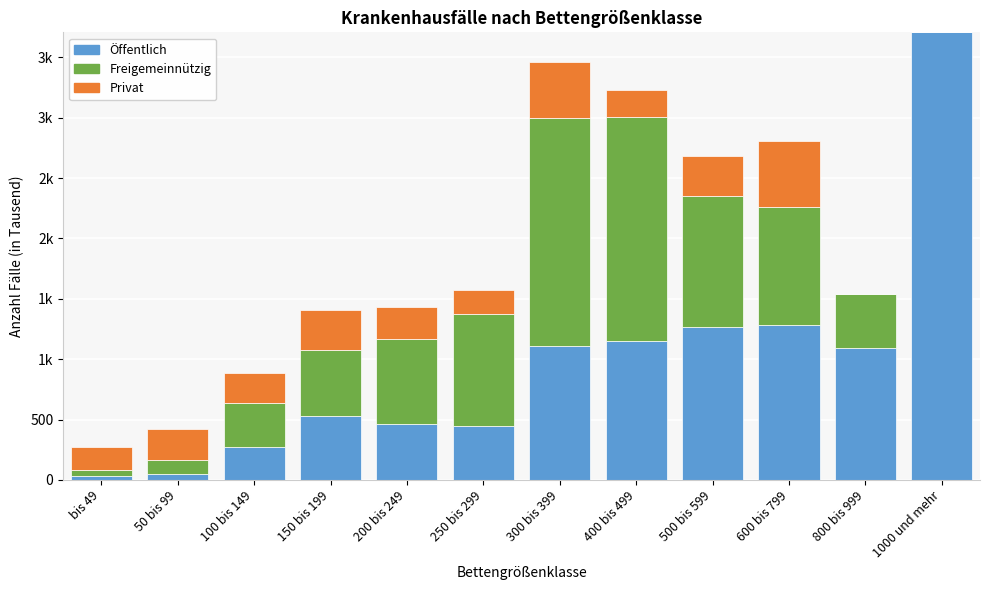

Does the chart contain stacked bars?

Yes